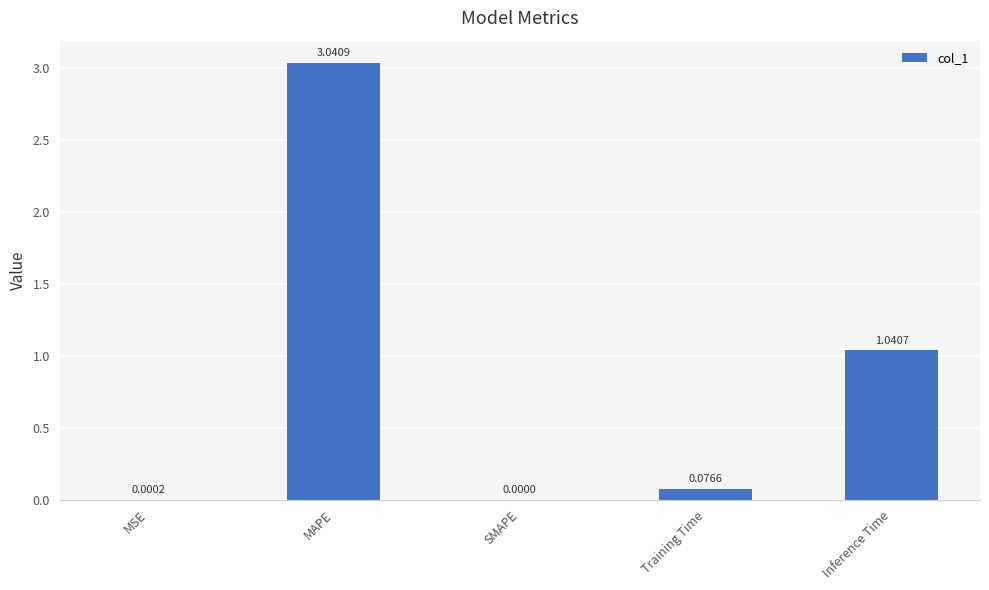

At which category does the chart reach its peak across all series?

MAPE